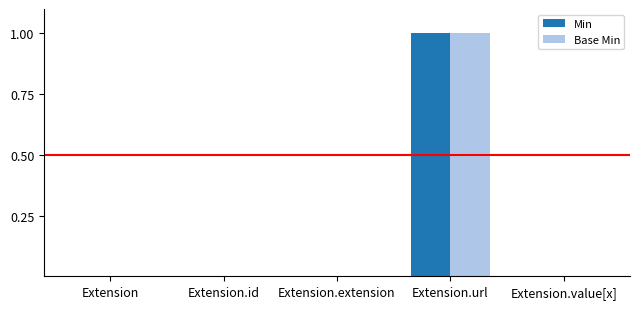

Are the bars grouped side by side (vs. stacked)?

Yes